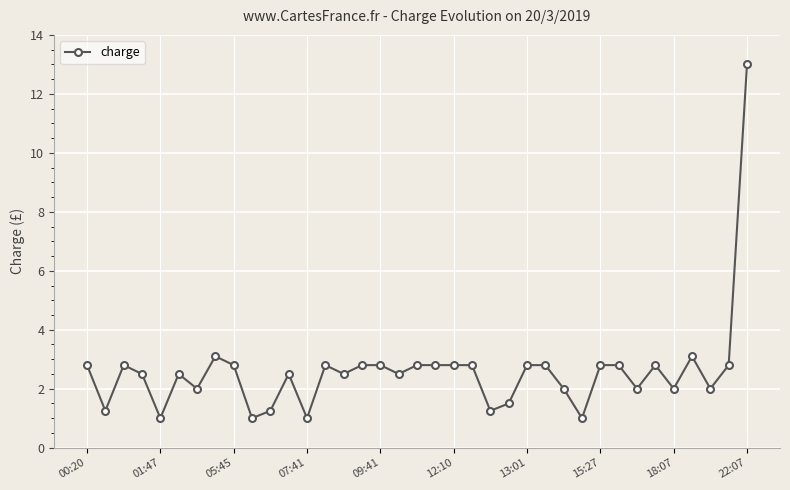

What is the average value?

2.6